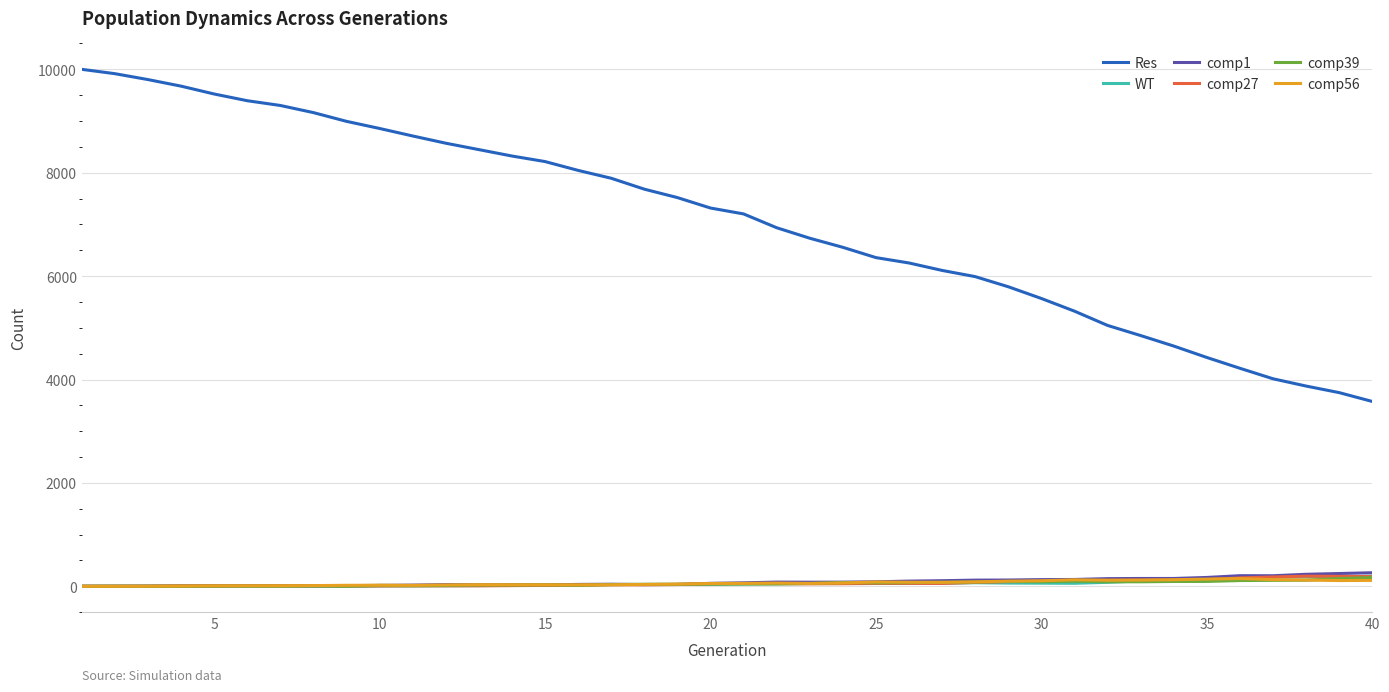

True or false: Res and comp1 intersect in this chart.

False